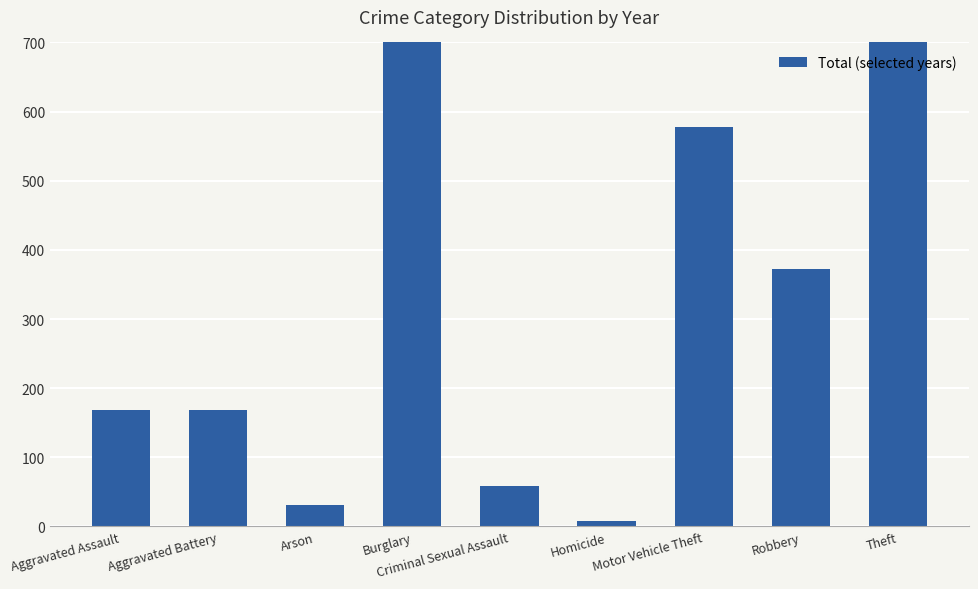

Read the value at Arson, to the nearest 50.

50